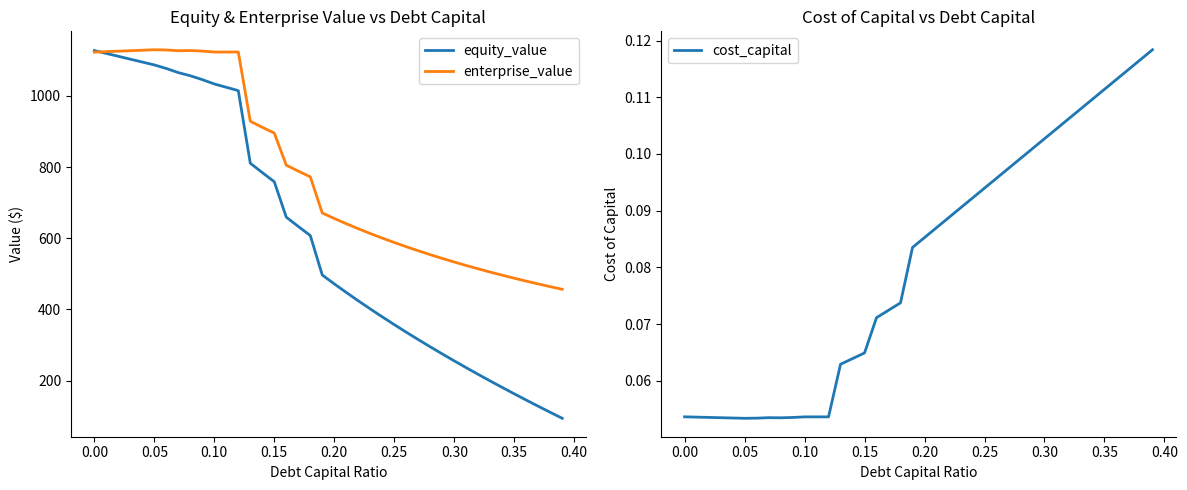

What is the difference between the maximum and minimum values in the cost_capital series?

0.1